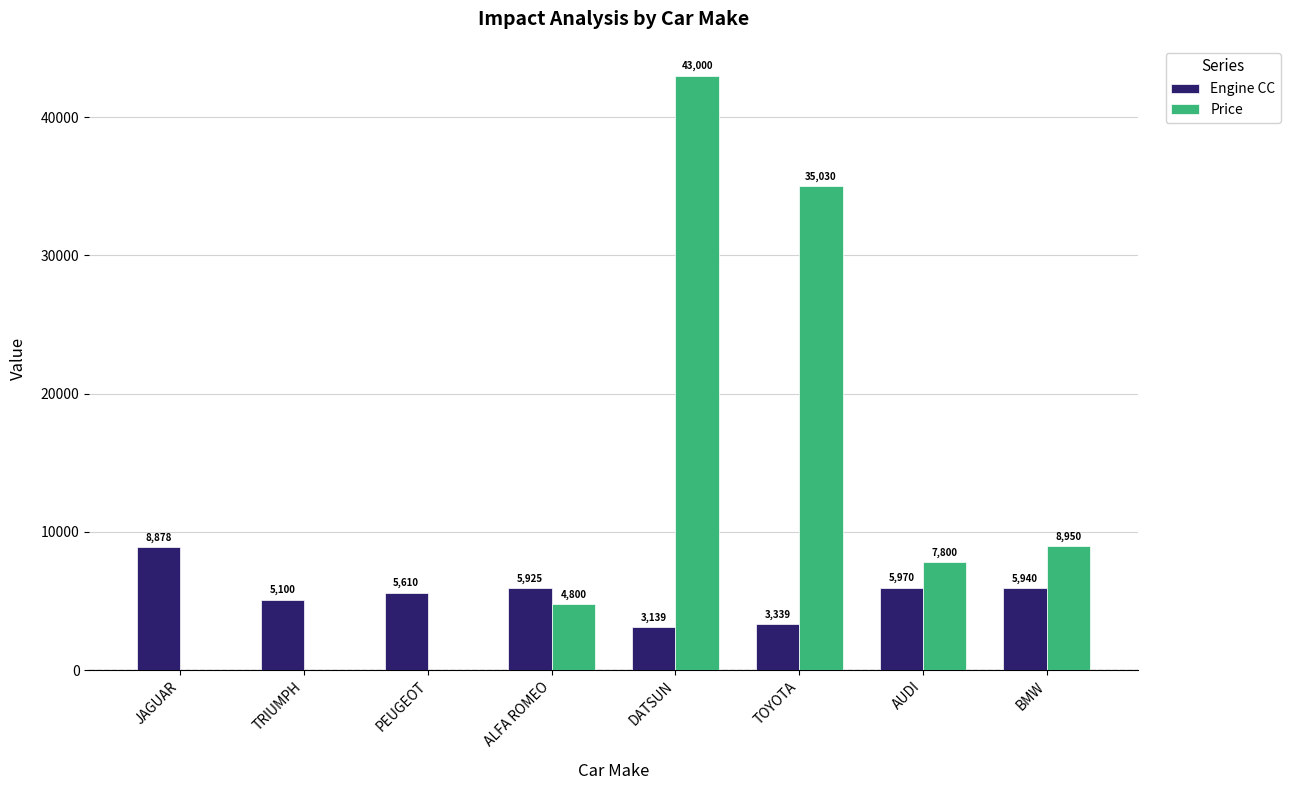

Which series has the largest range (max minus min)?

Price